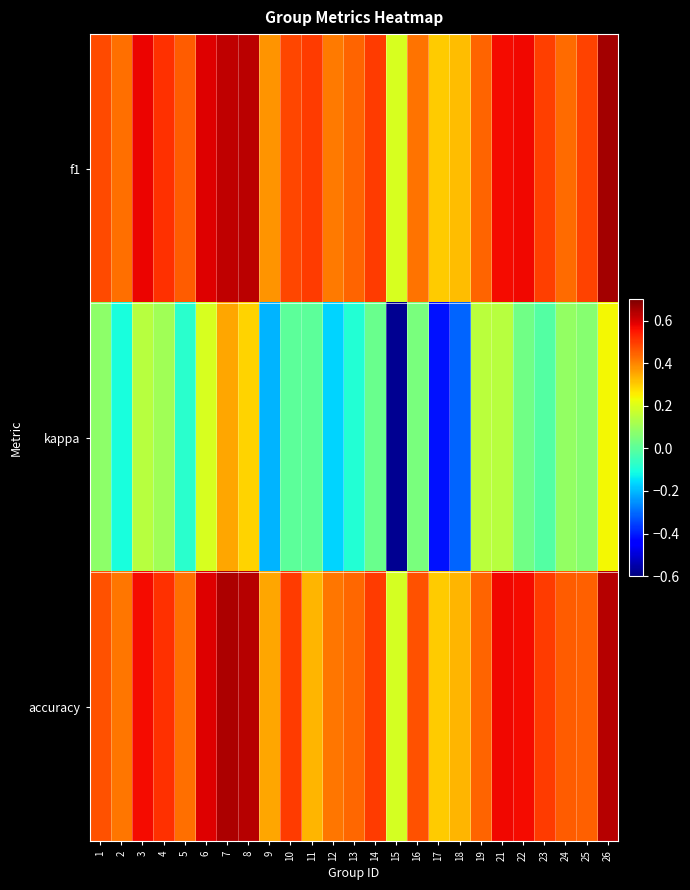

Which series changed the most between 5 and 12?

kappa